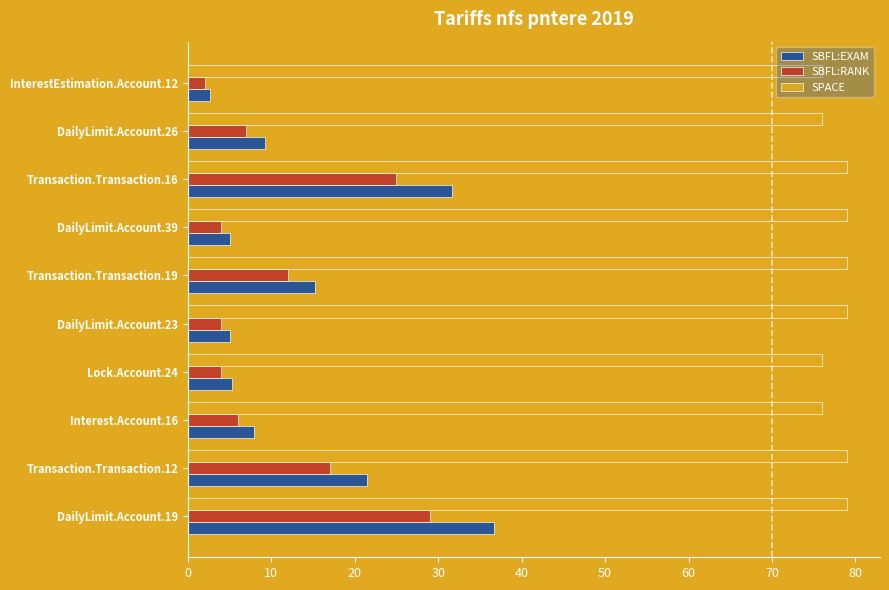

What is the difference between the highest and lowest values at DailyLimit.Account.23?

75.0